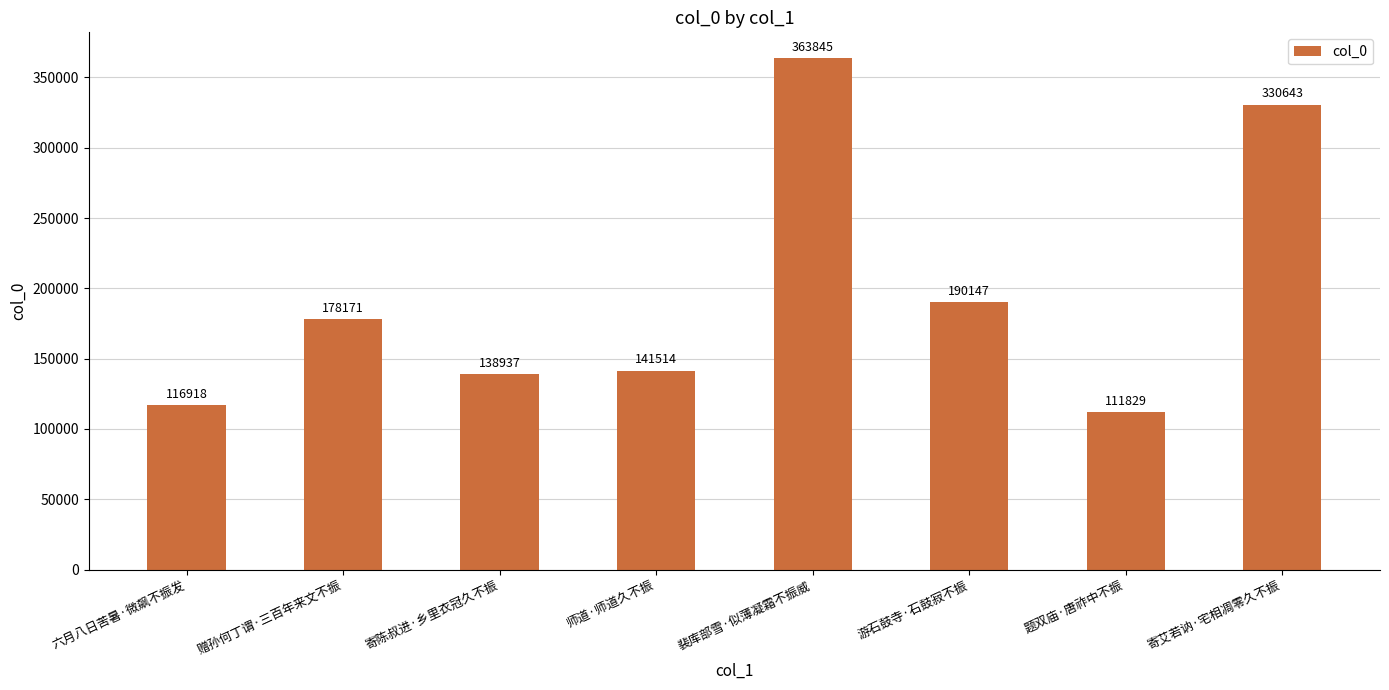

What is the approximate value at 寄陈叔进·乡里衣冠久不振?

138937